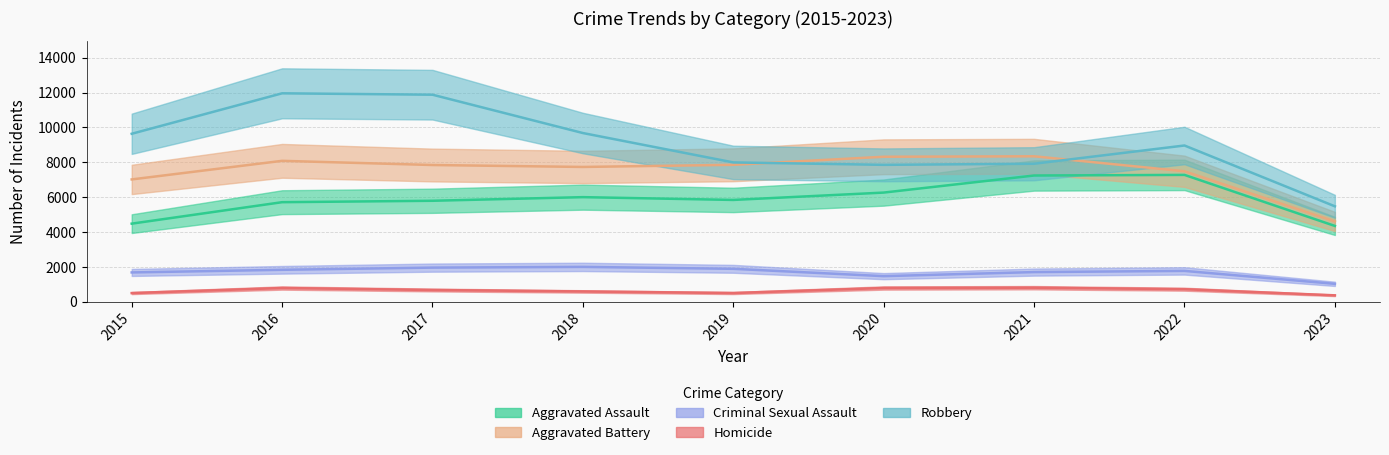

Where is the first local maximum for Aggravated Battery?

2016